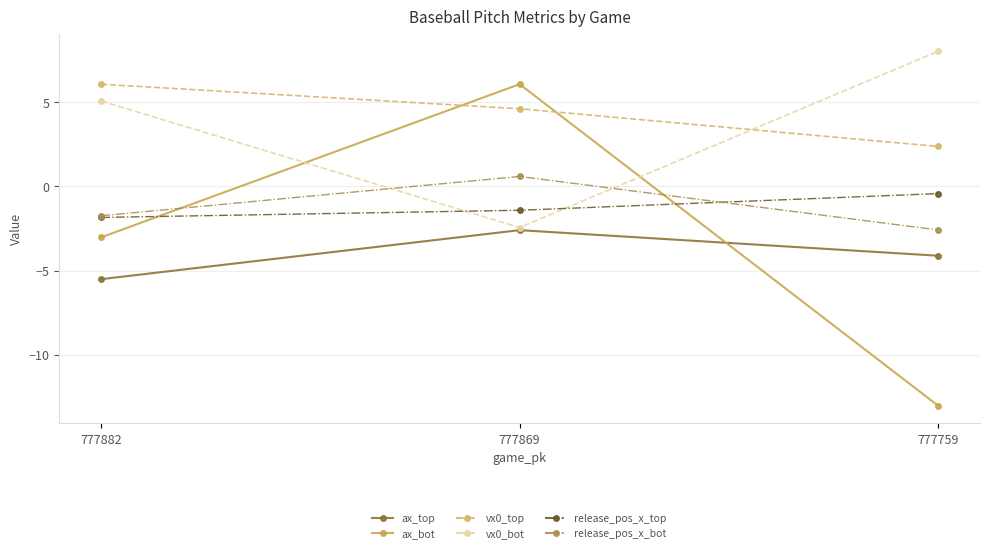

Reading right to left, what are all the values shown in this chart?

ax_top: -4.1	-2.6	-5.5
ax_bot: -13.0	6.1	-3.0
vx0_top: 2.4	4.6	6.1
vx0_bot: 8.0	-2.4	5.1
release_pos_x_top: -0.4	-1.4	-1.8
release_pos_x_bot: -2.6	0.6	-1.7